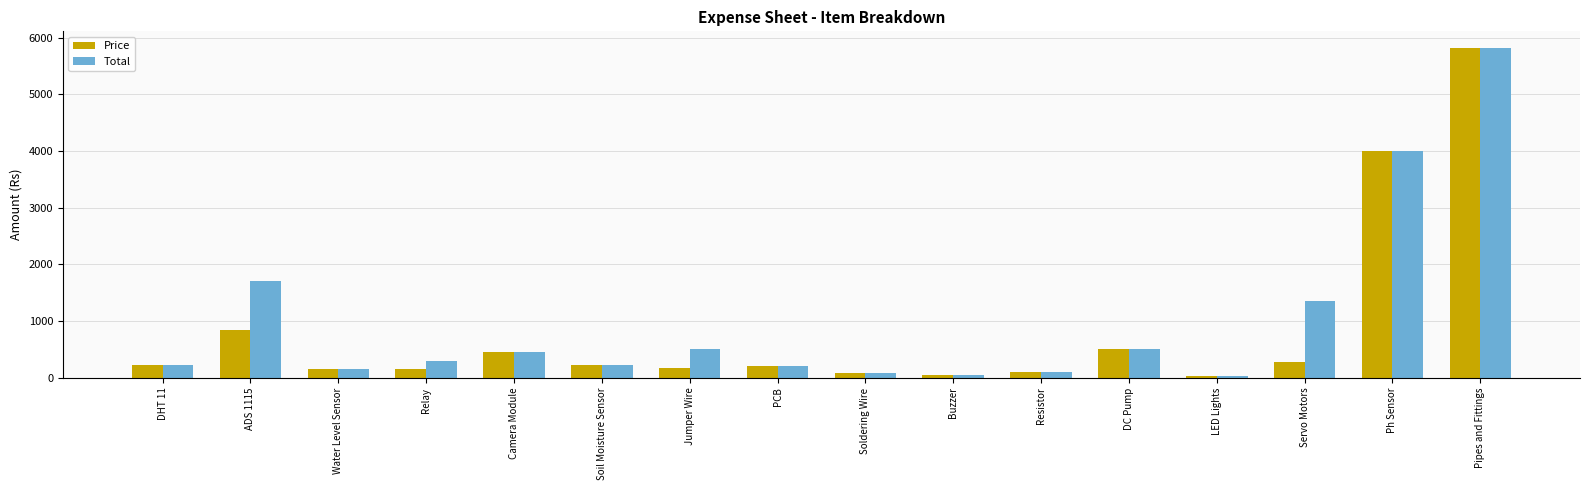

Is it true that Total equals 1743 at Pipes and Fittings?

False